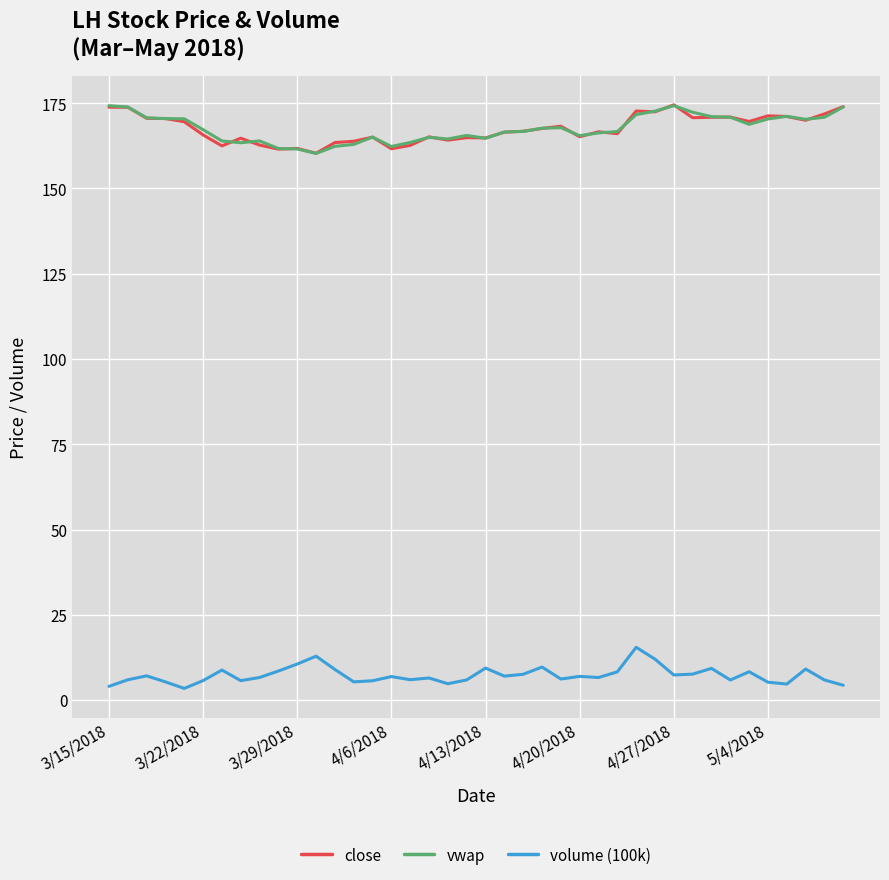

What is the sum of all volume (100k) values?

291.7